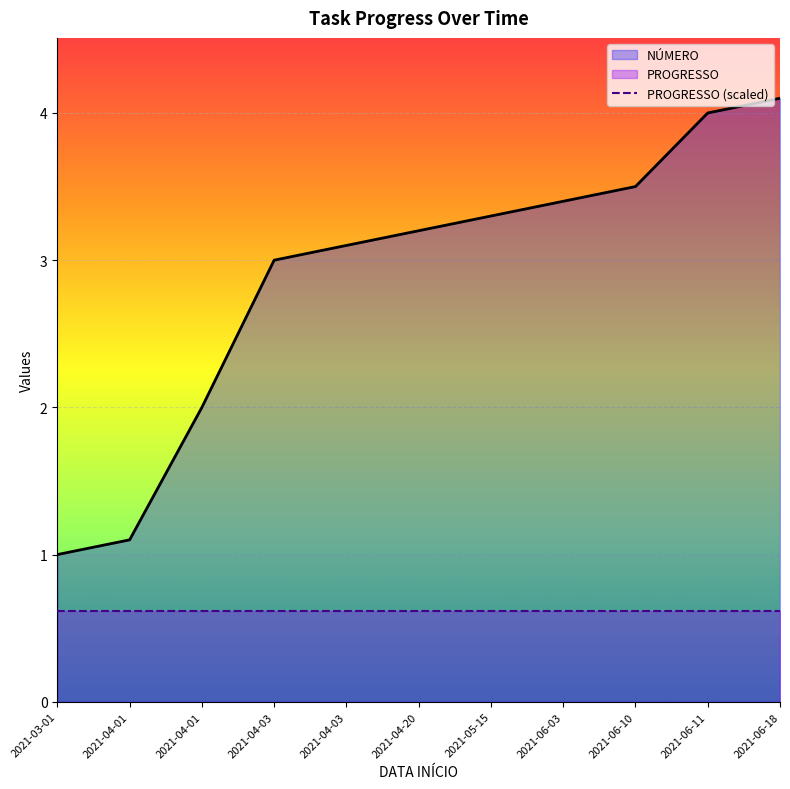

At which label is PROGRESSO (scaled) closest to 0?

2021-03-01